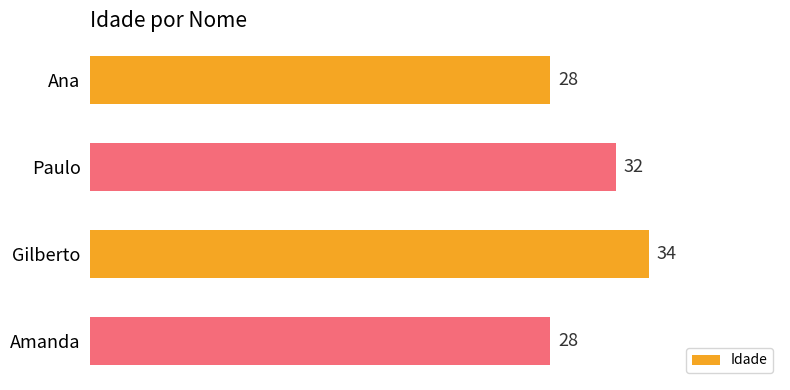

What is the minimum value shown in the chart?

28